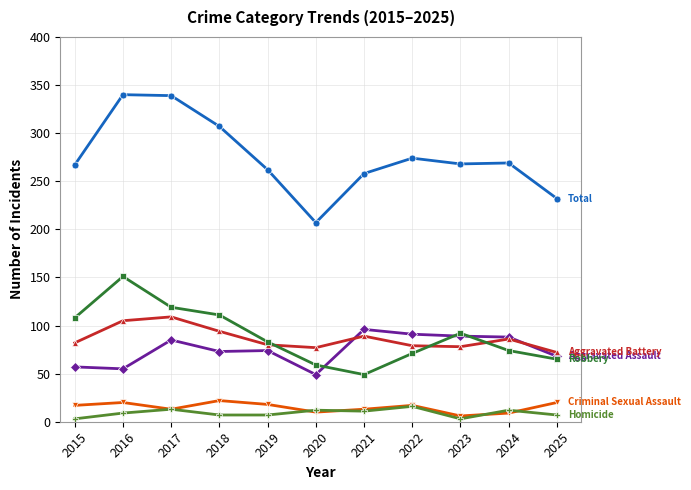

What is the spread (max minus min) of values at 2016?

331